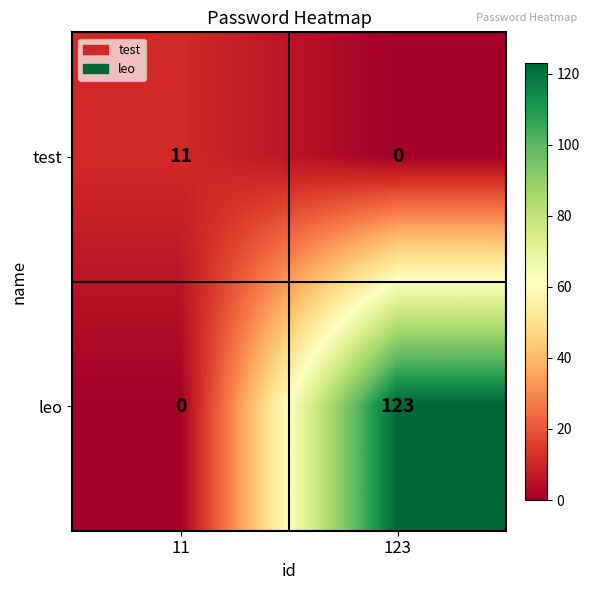

What is the difference between the highest and lowest values at 123?

123